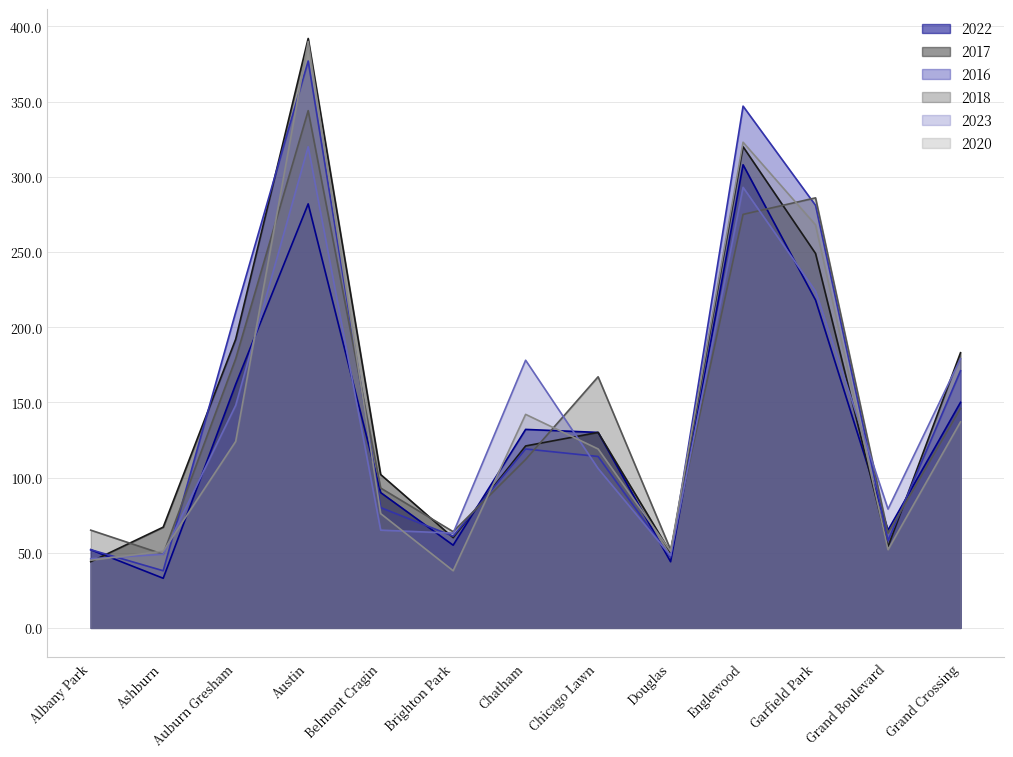

Rank the series by their maximum value, from lowest to highest.

2022, 2023, 2018, 2016, 2020, 2017